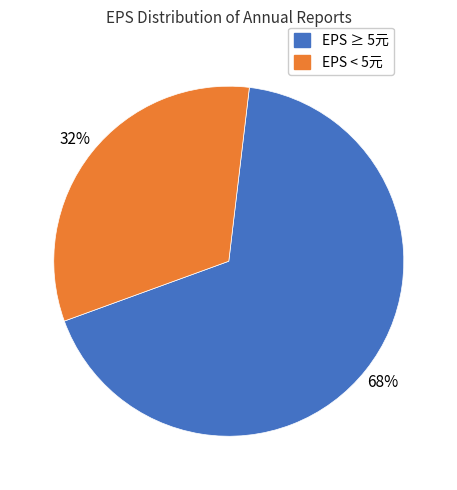

Does any single category account for the majority?

Yes